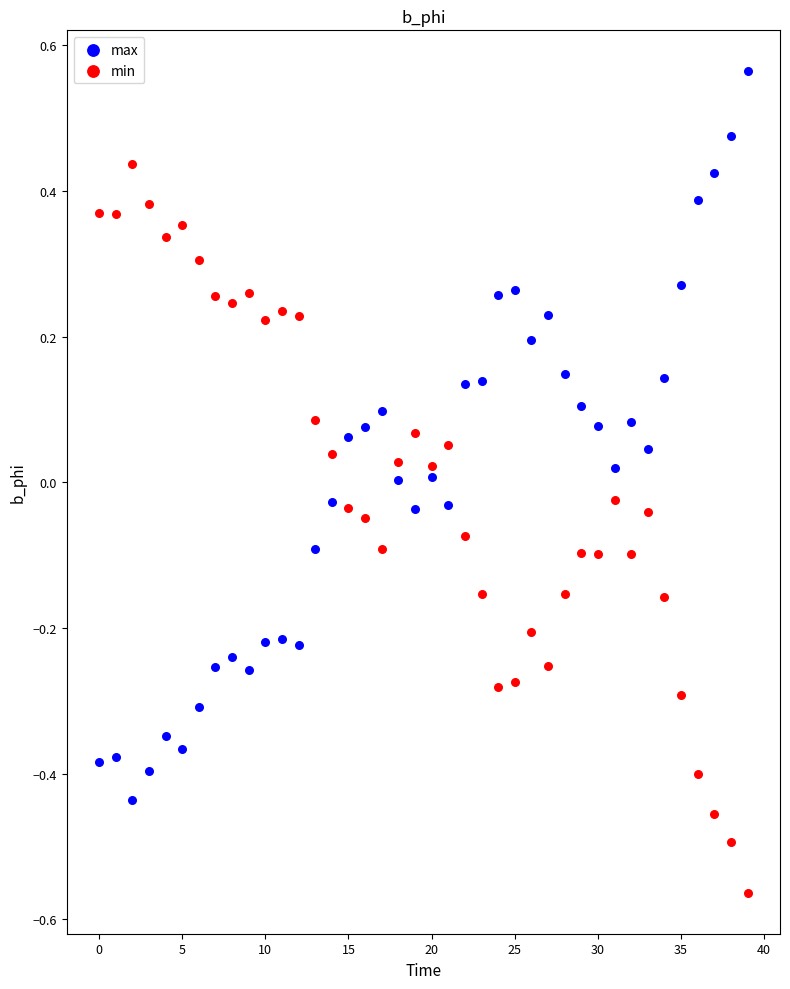

What are all the series names shown in the legend?

max, min